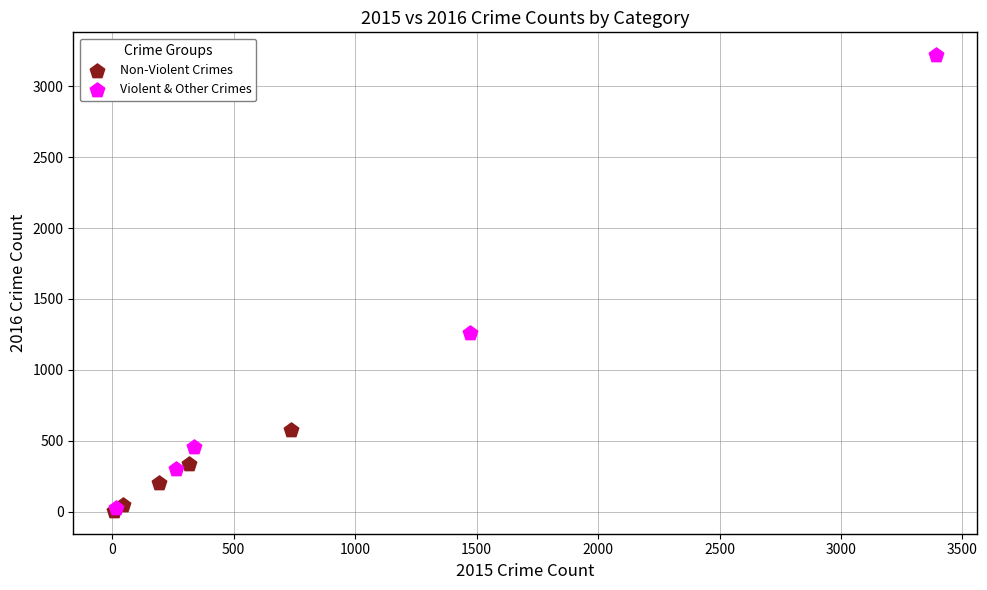

Which series has the largest Y range (max minus min)?

Violent & Other Crimes